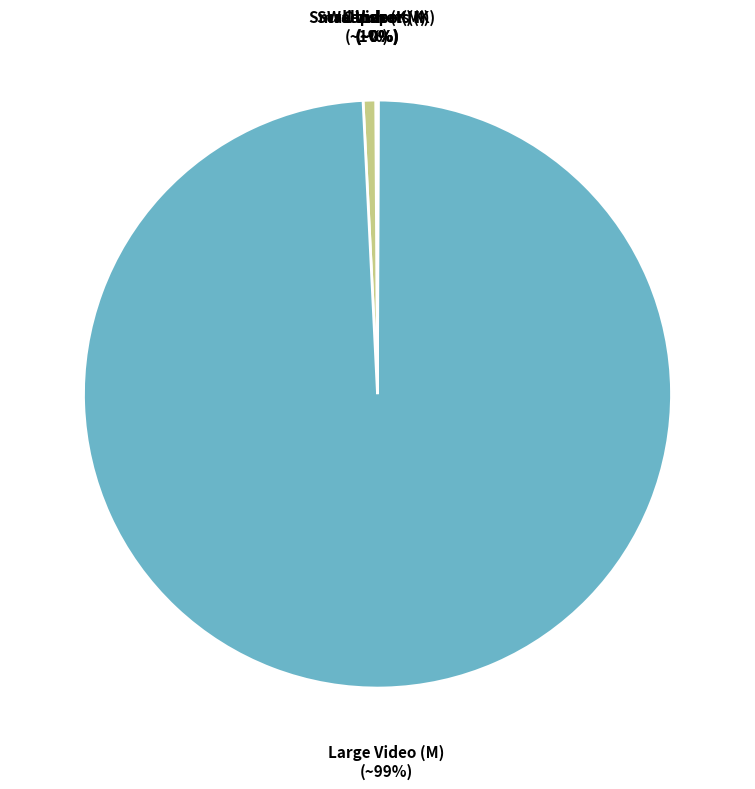

Is it true that Screenshots (K) is 14% of the pie?

False